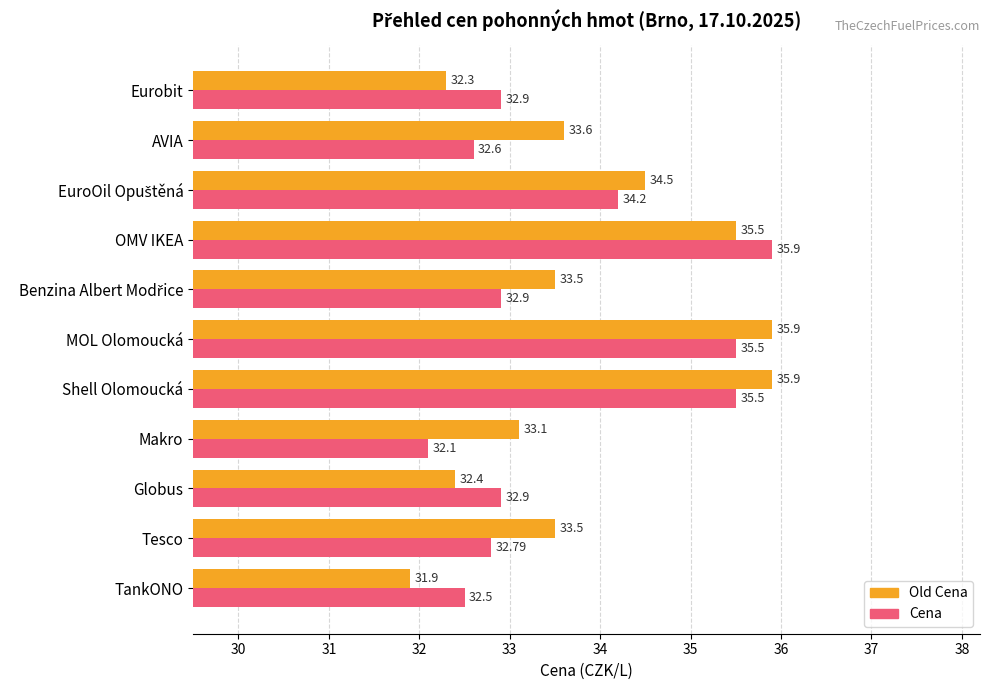

What is the minimum value for Old Cena?

31.9